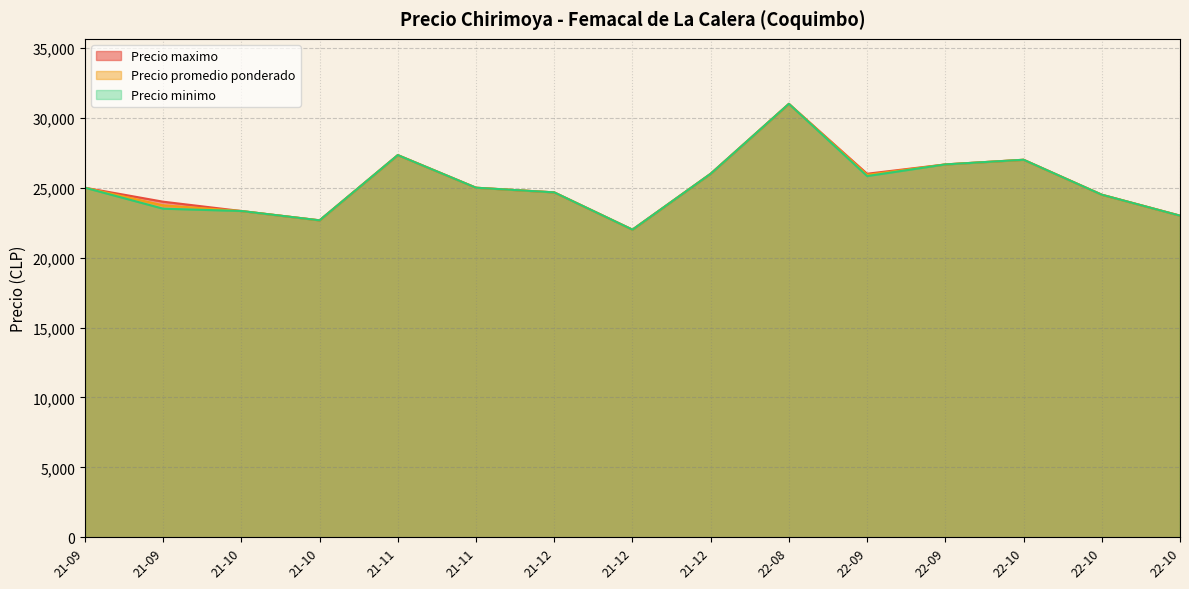

Rank the series by their average value, from lowest to highest.

Precio minimo, Precio promedio ponderado, Precio maximo